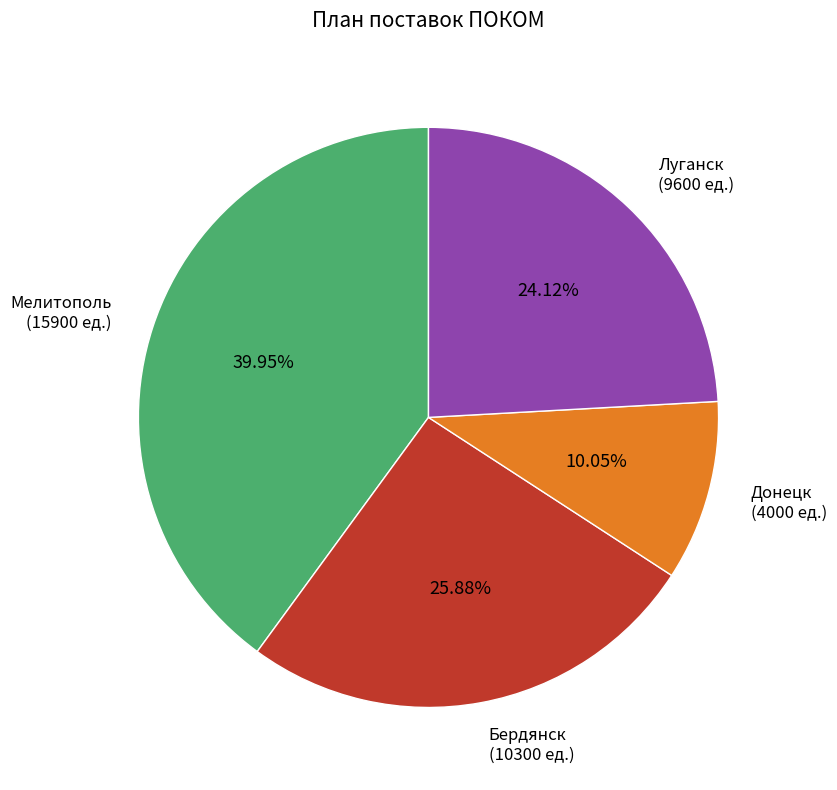

Does any single category account for the majority?

No